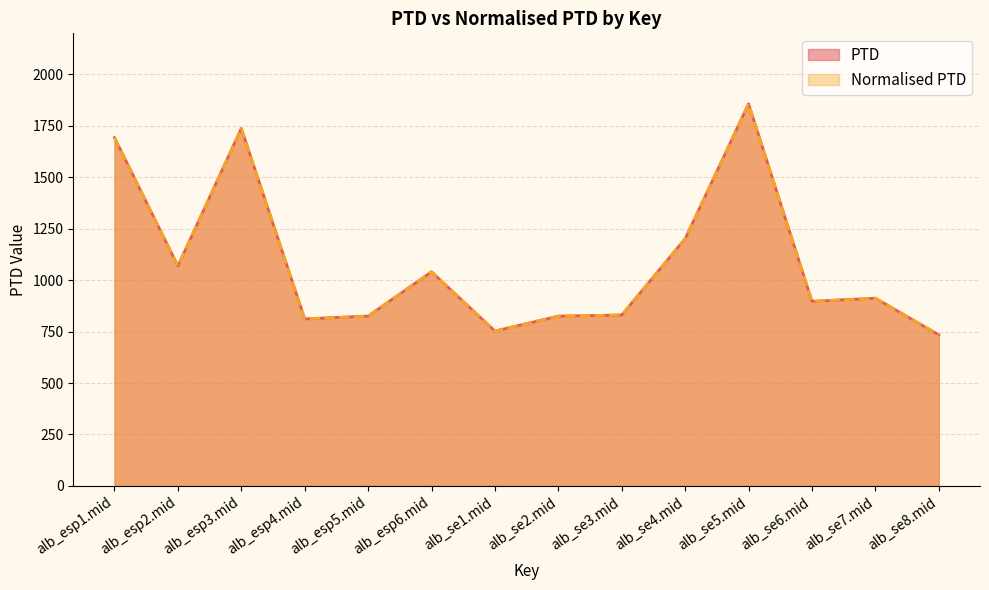

True or false: PTD and Normalised PTD cross at least once.

False